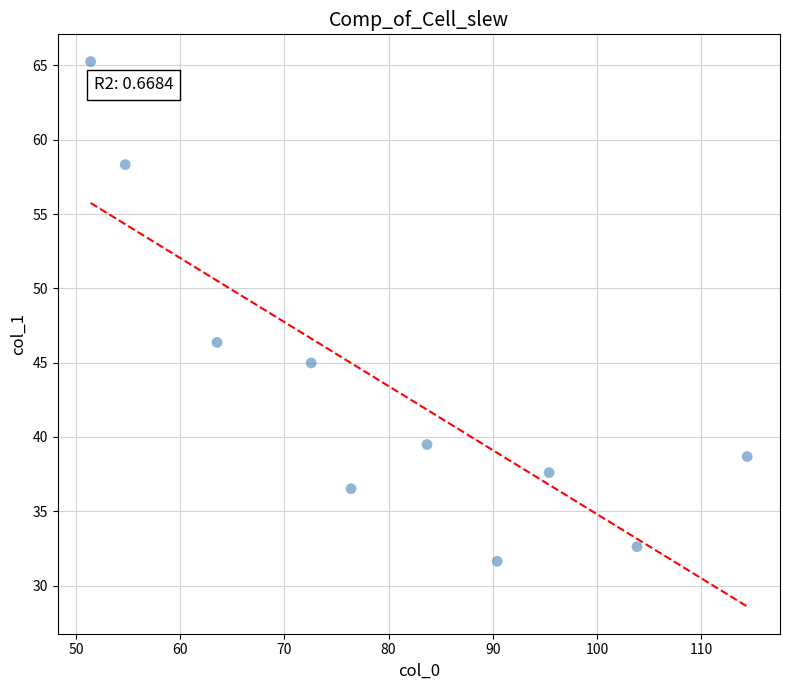

What is the average Y value?

43.1